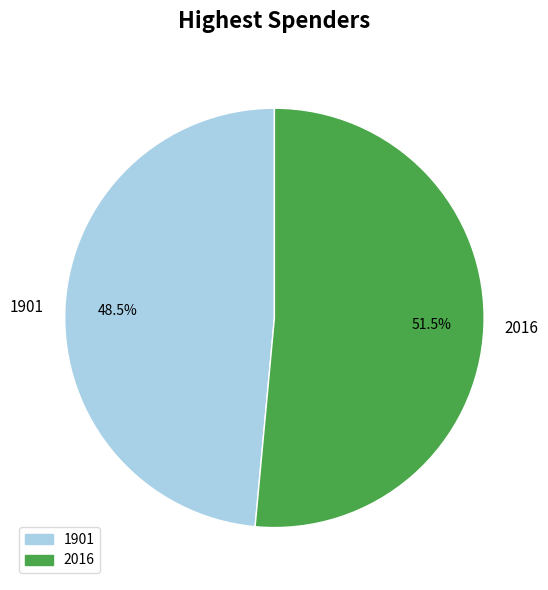

How many segments does this pie chart have?

2